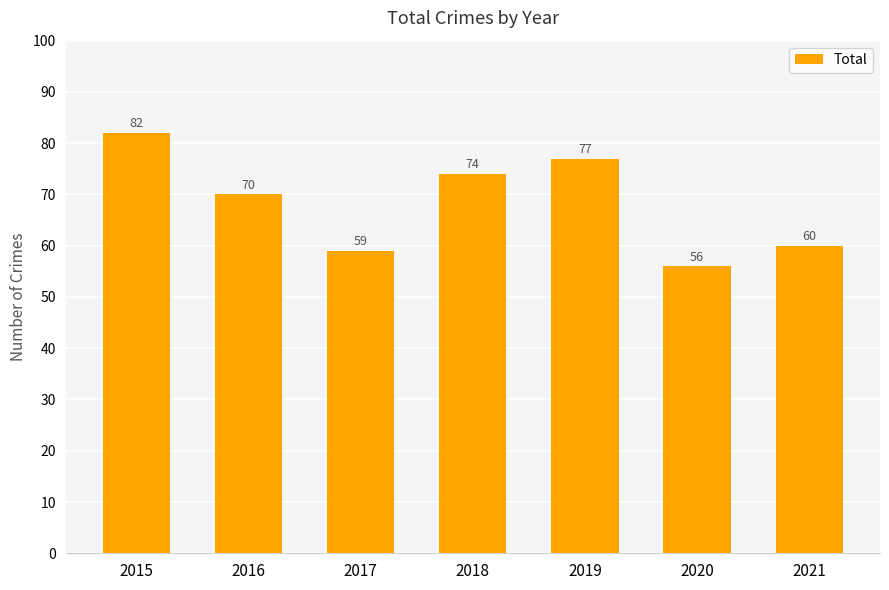

List the labels in order of value, largest first.

2015, 2019, 2018, 2016, 2021, 2017, 2020